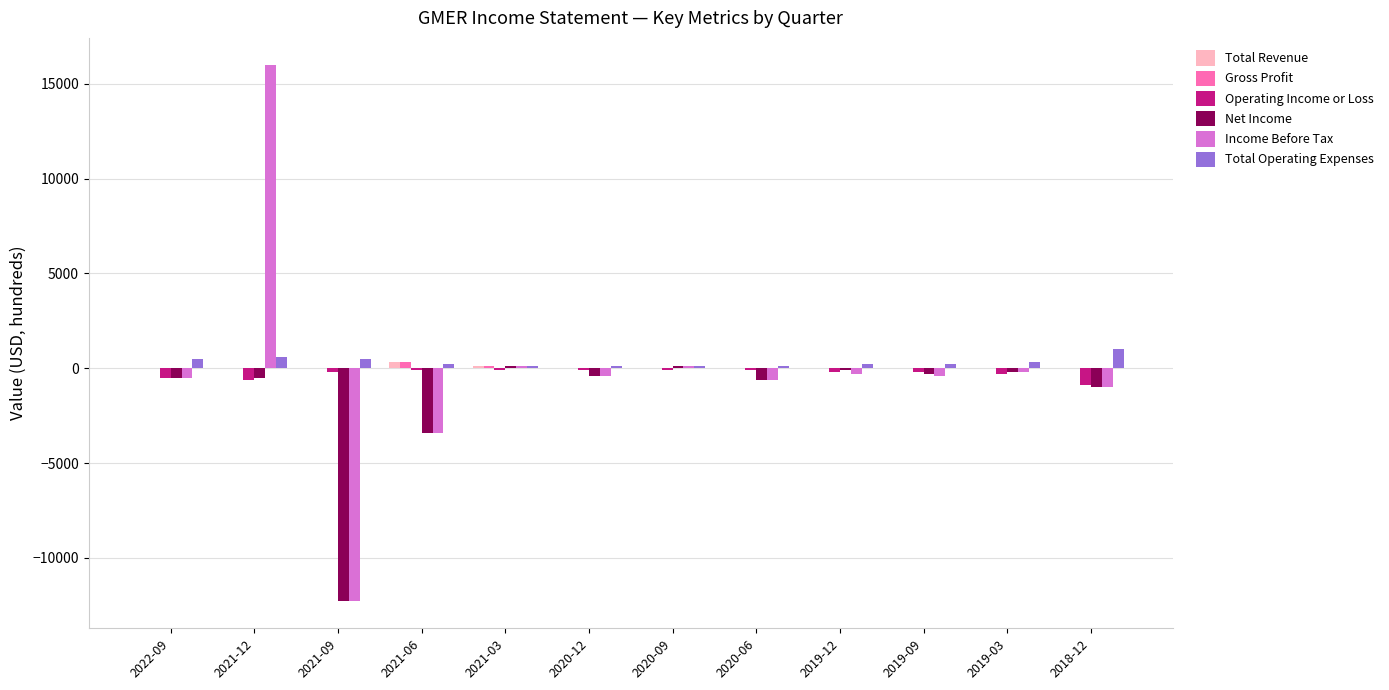

What is the maximum value shown in the chart?

16000